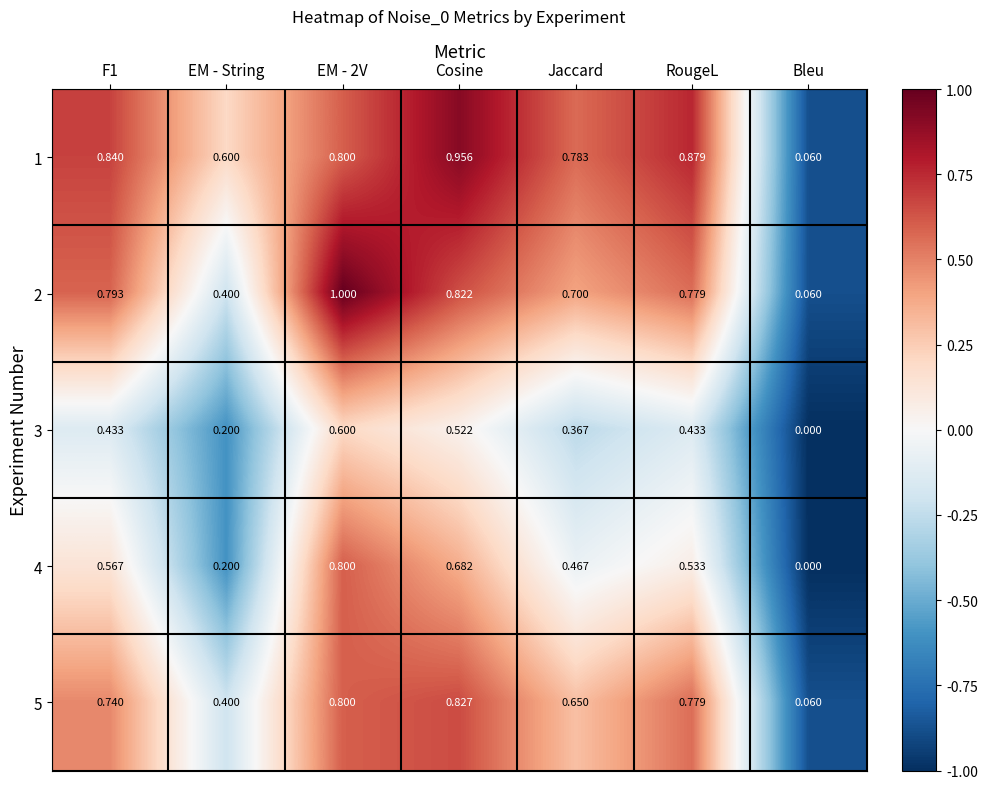

Is the value of 2 at Cosine greater than the value of 1 at Cosine?

No